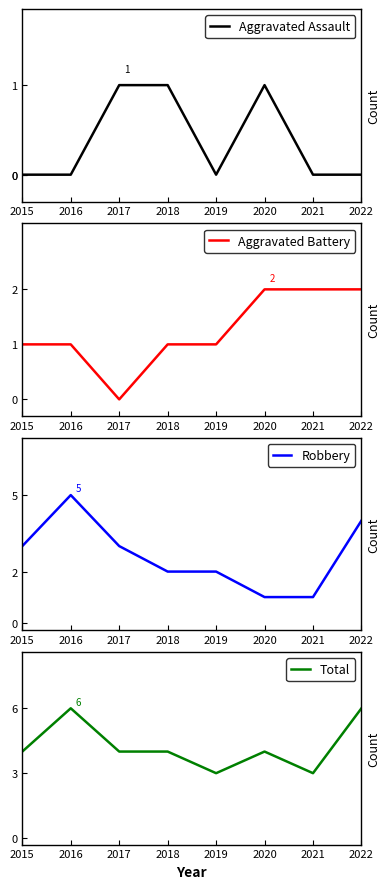

Which has a higher value, 2016 or 2015?

2016